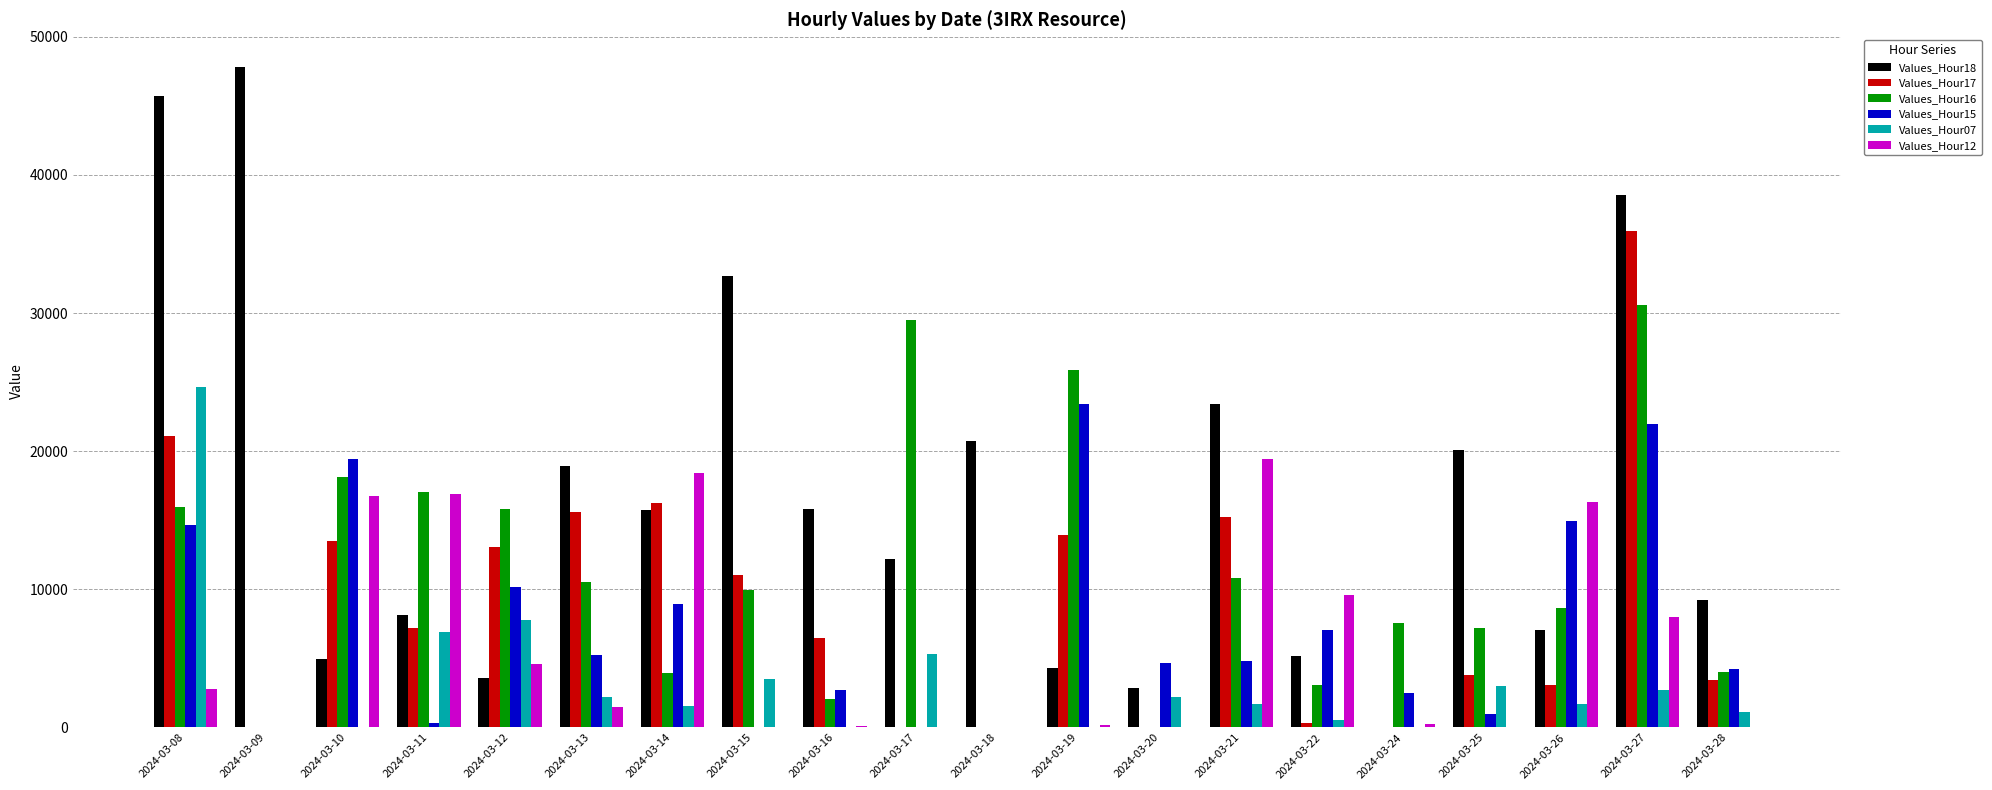

The value of Values_Hour15 at 2024-03-20 is 1636.8. True or false?

False